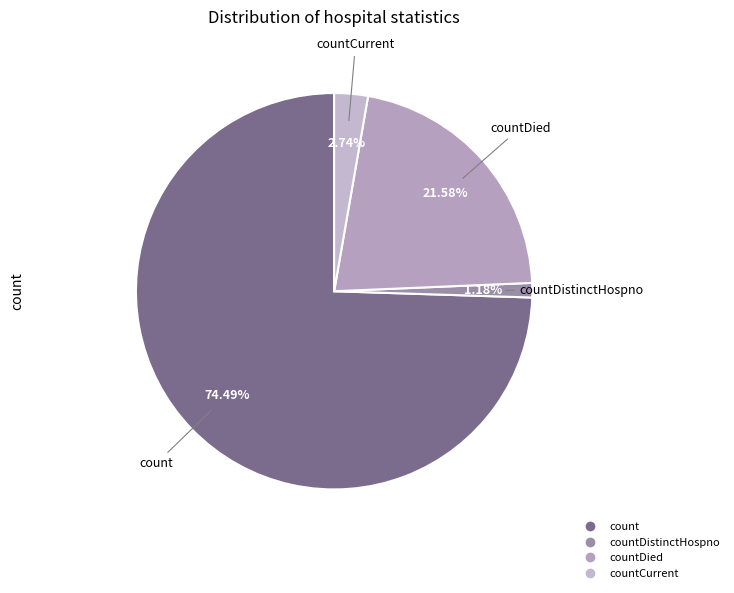

To the nearest percent, what is the average slice percentage?

25%